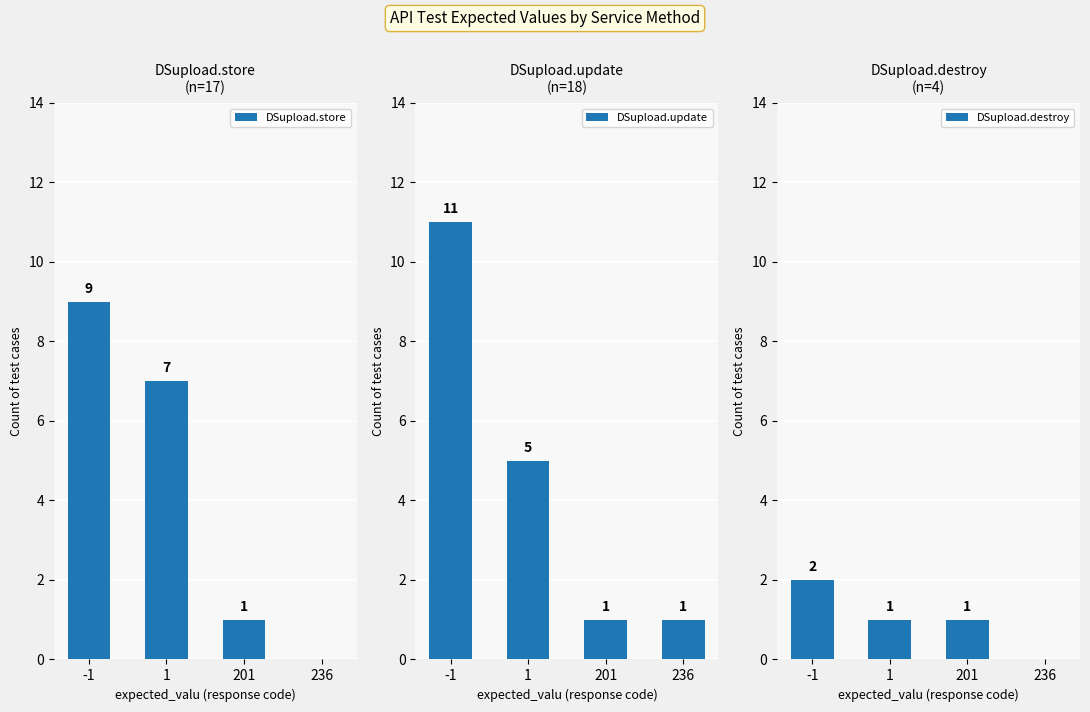

What is the highest value of the DSupload.update series?

11